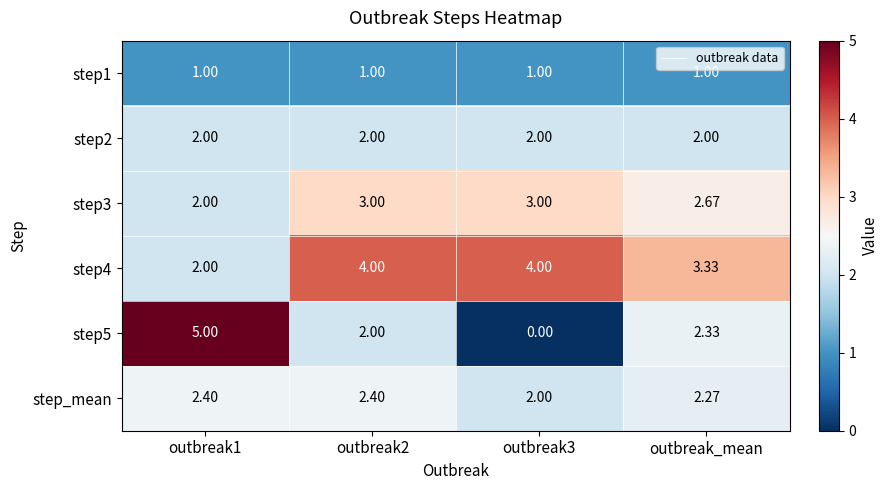

Which series has the largest total across all categories?

step4